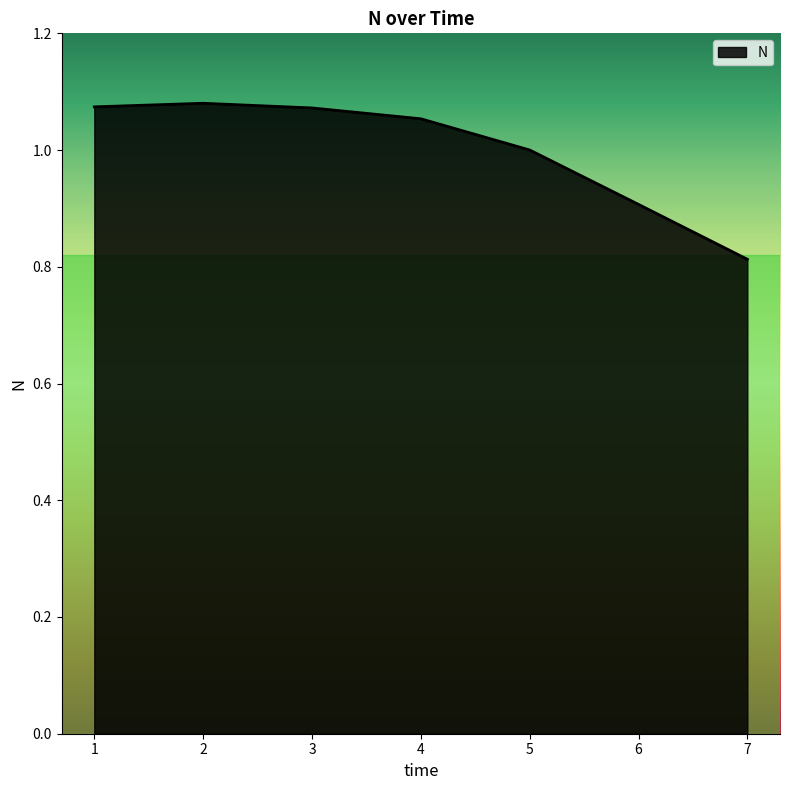

The chart shows a value of 0.7 at 1. True or false?

False